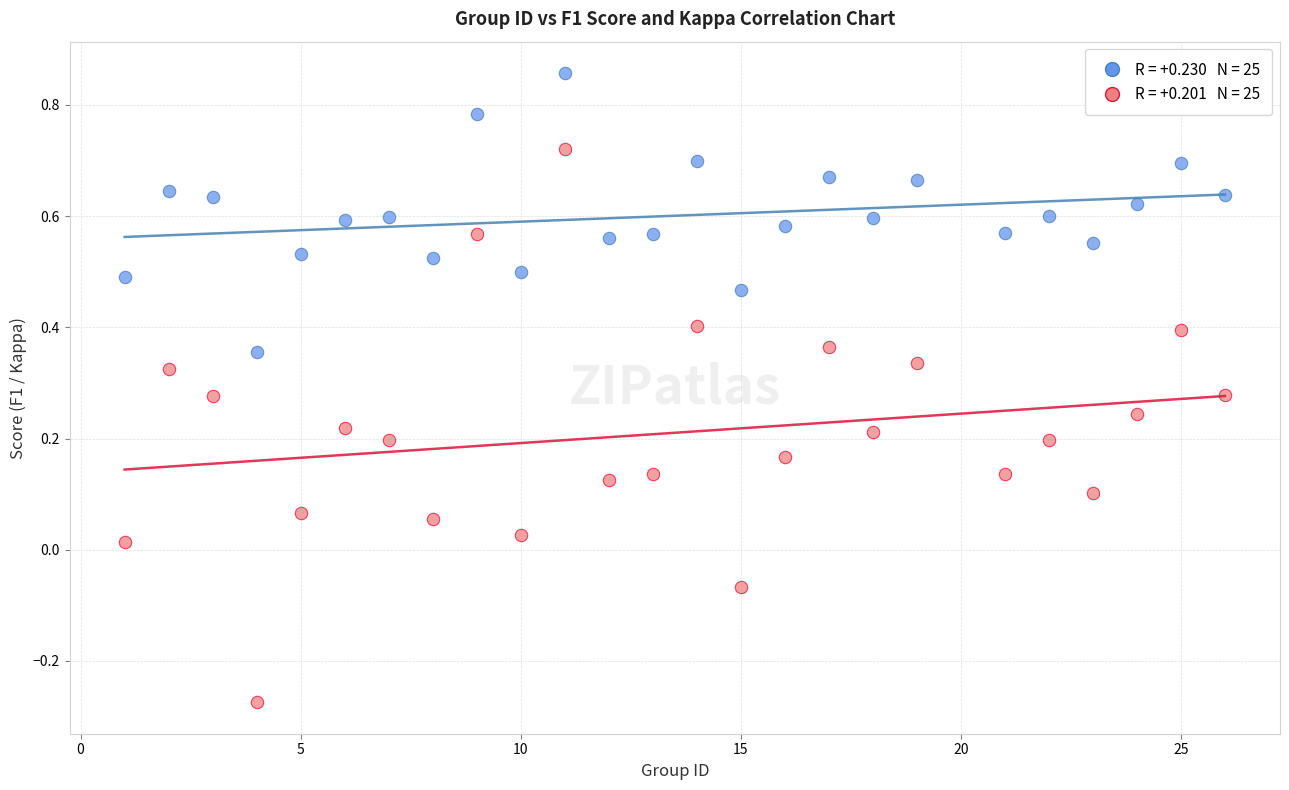

Across all data points, what is the range of Y values (max minus min)?

1.1